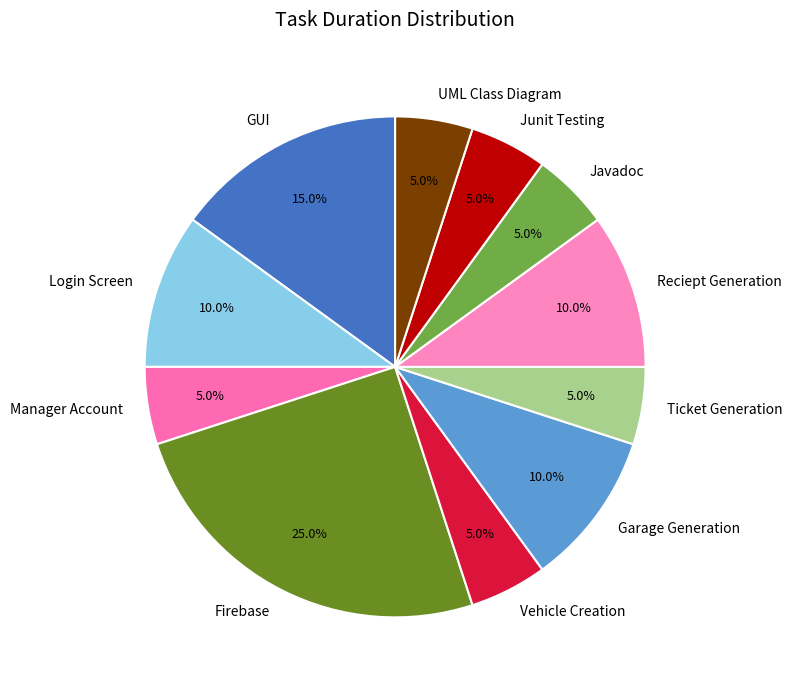

What portion of the pie excludes Firebase?

75.0%